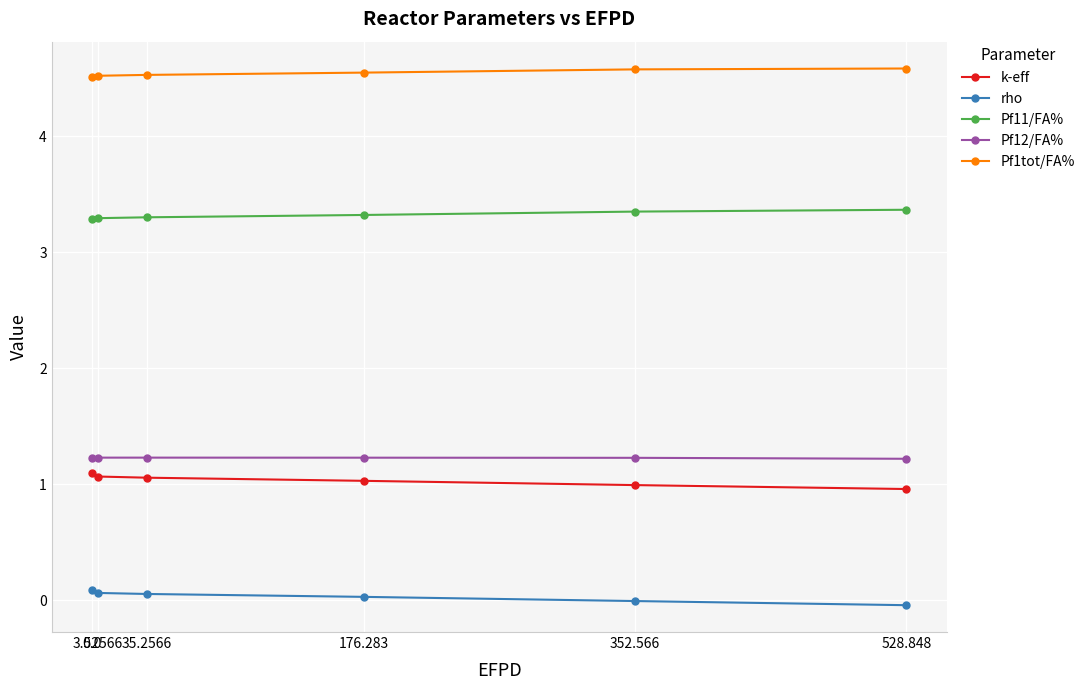

True or false: rho and k-eff intersect in this chart.

False